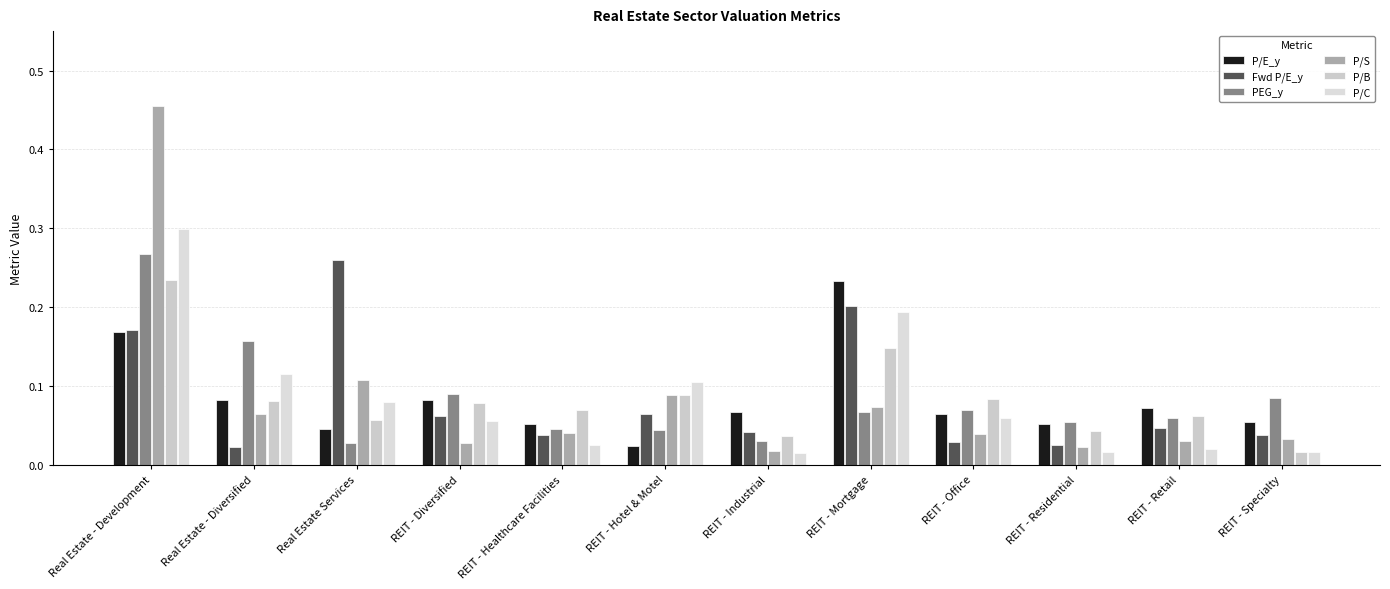

Count the number of data series in this chart.

6